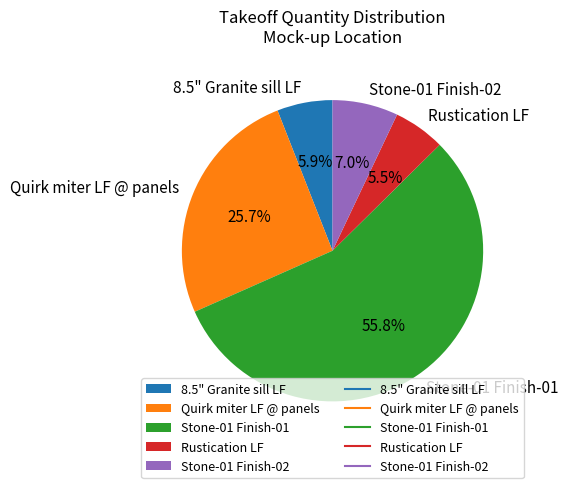

To the nearest percent, what is the combined percentage of Rustication LF and Stone-01 Finish-01?

61%